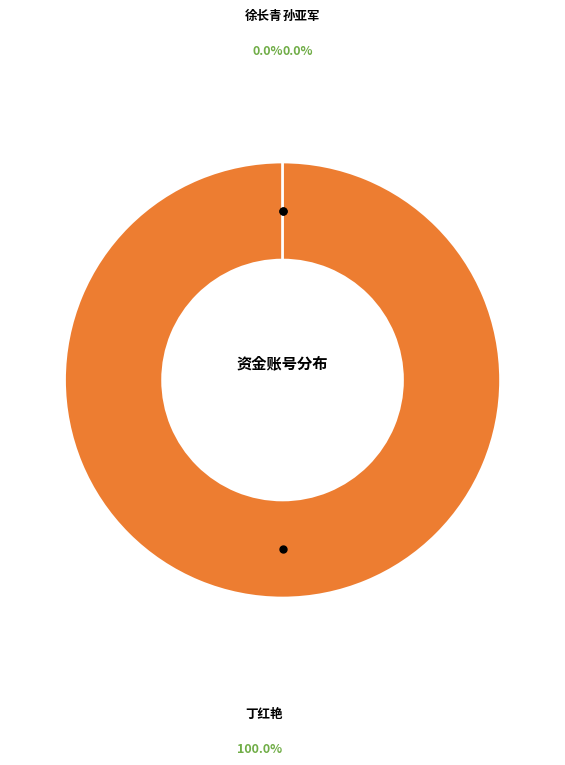

Does any single category account for the majority?

Yes